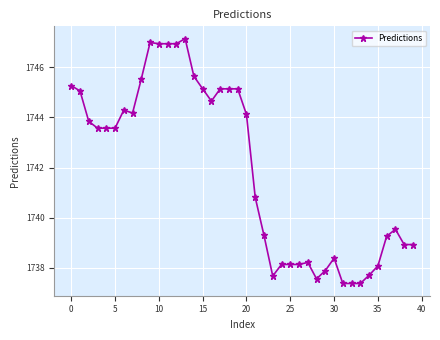

True or false: the data has more than 0 interior local peaks.

True